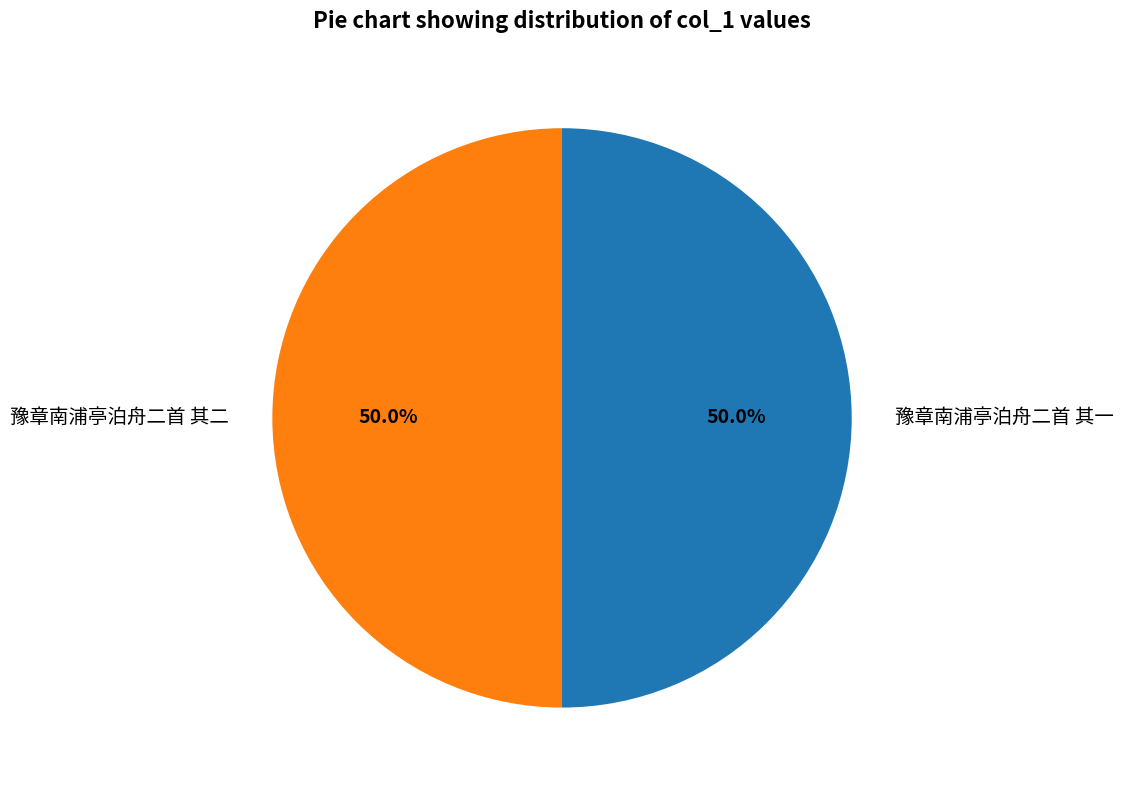

Combined, what portion of the pie is 豫章南浦亭泊舟二首 其一 and 豫章南浦亭泊舟二首 其二?

100.0%